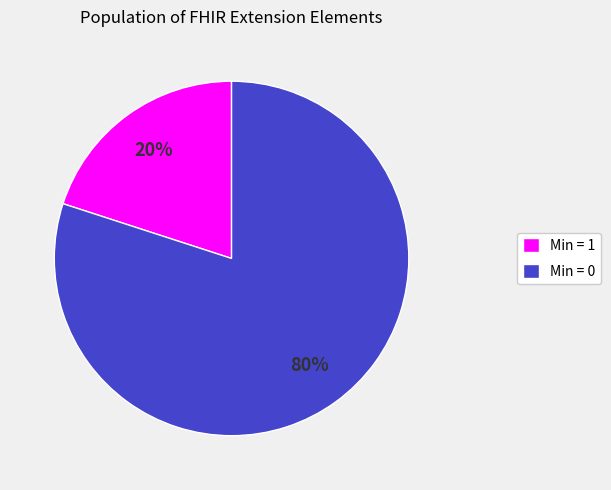

What percentage is the Min = 0 slice, to the nearest percent?

80%